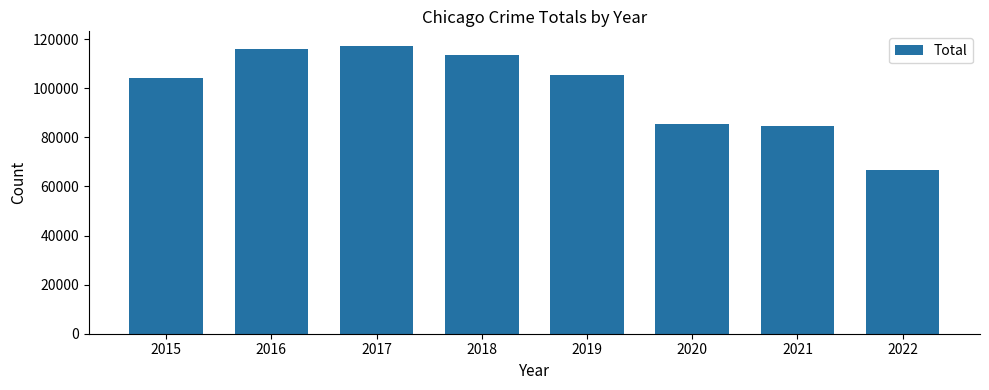

Is it true that the value at 2019 is 48601?

False